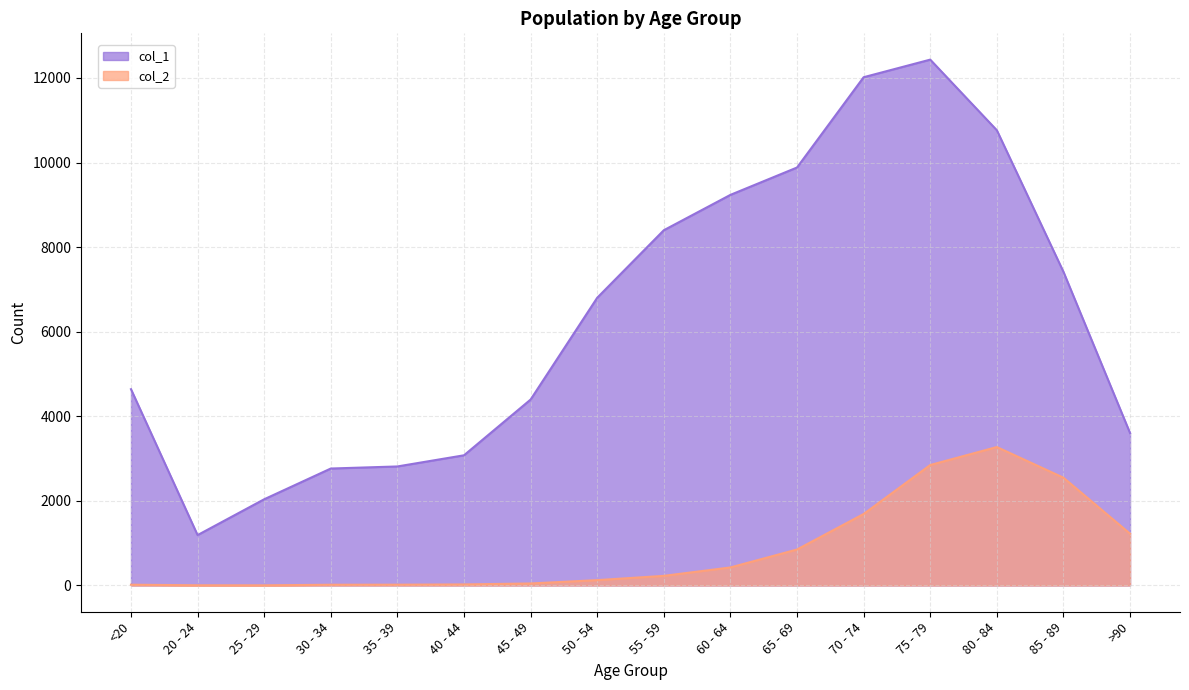

In col_2, how many points are higher than both neighbors (excluding endpoints)?

1